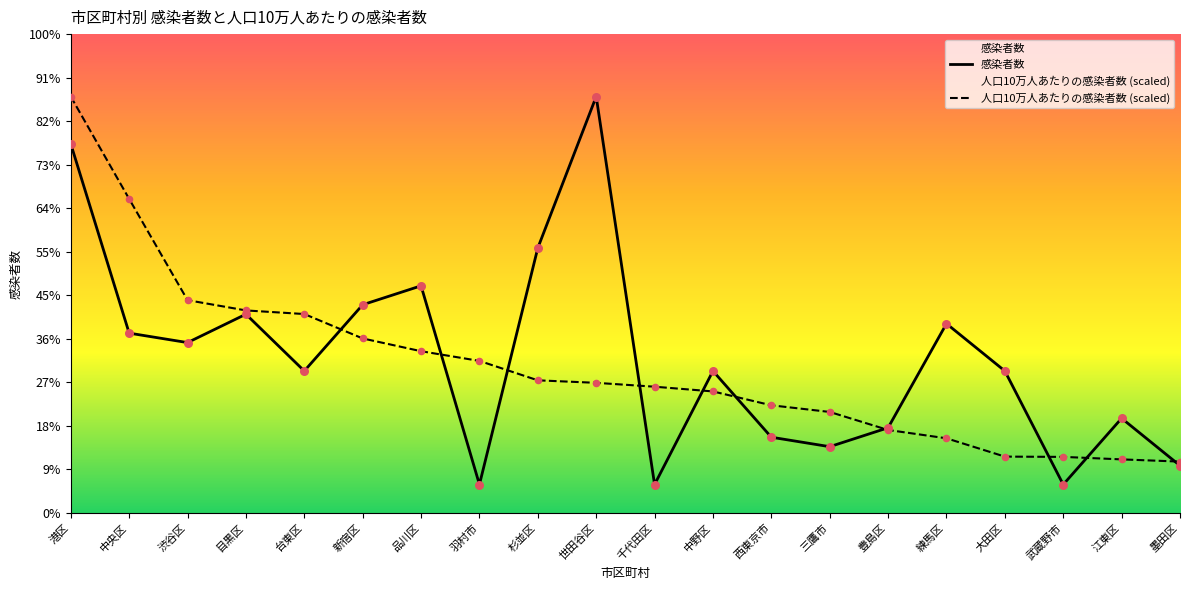

At how many categories does at least one series exceed 24?

4